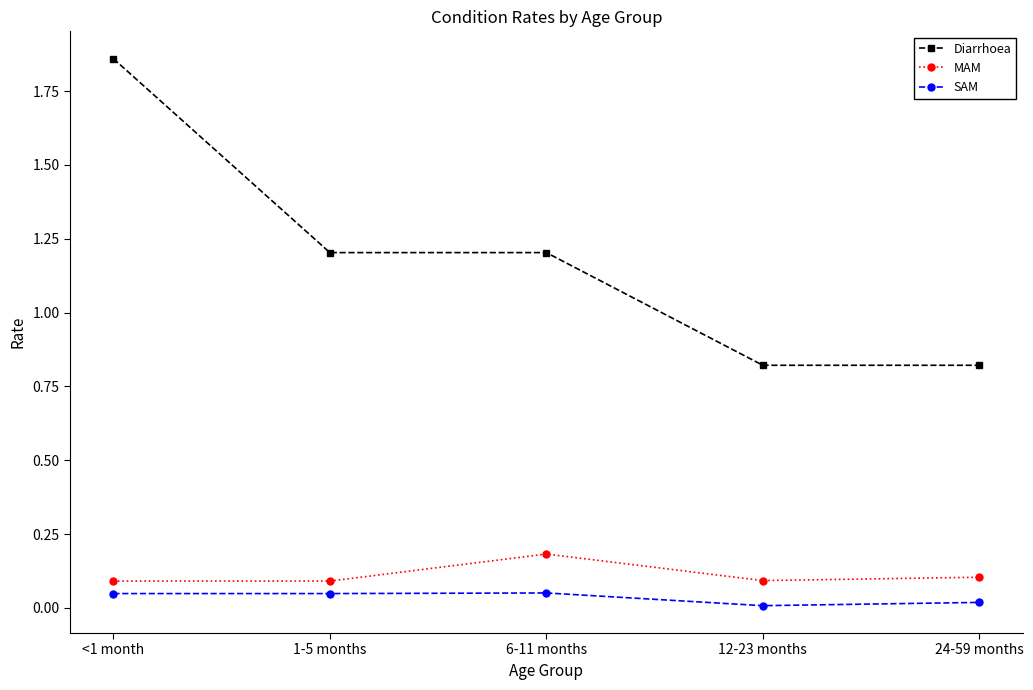

What are all the series names shown in the legend?

Diarrhoea, MAM, SAM